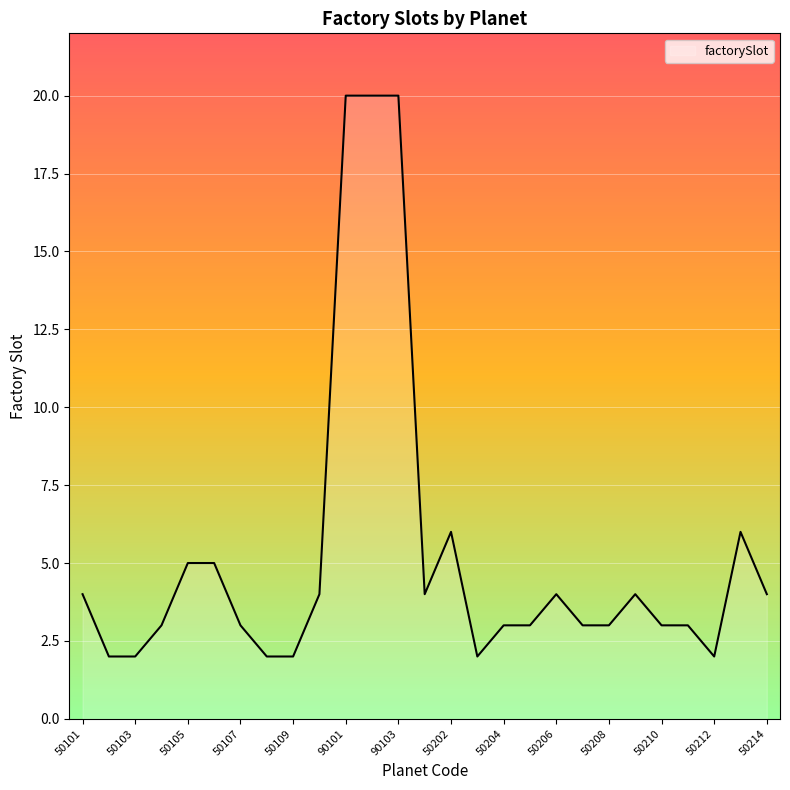

What is the difference between the maximum and minimum values?

18